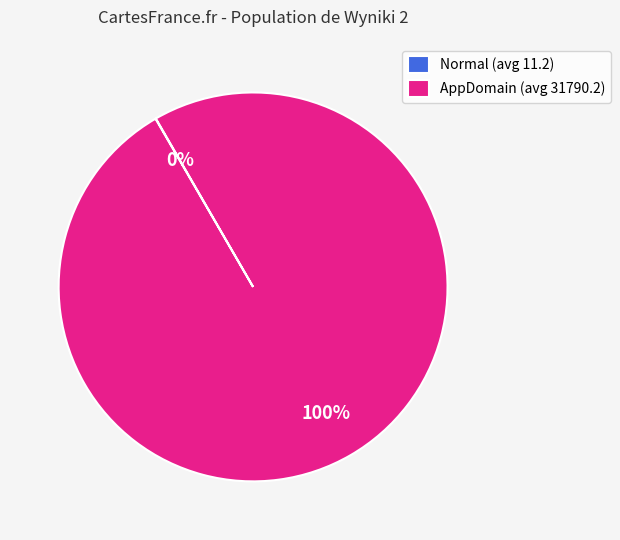

To the nearest percent, what percentage of the pie is AppDomain (avg 31790.2)?

100%